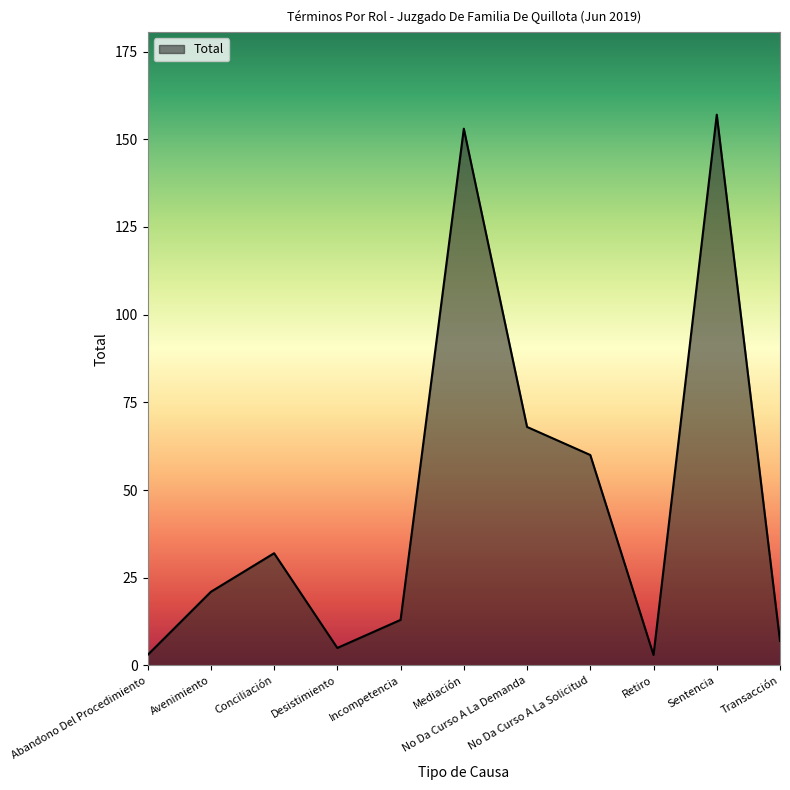

How many values are below 21?

5